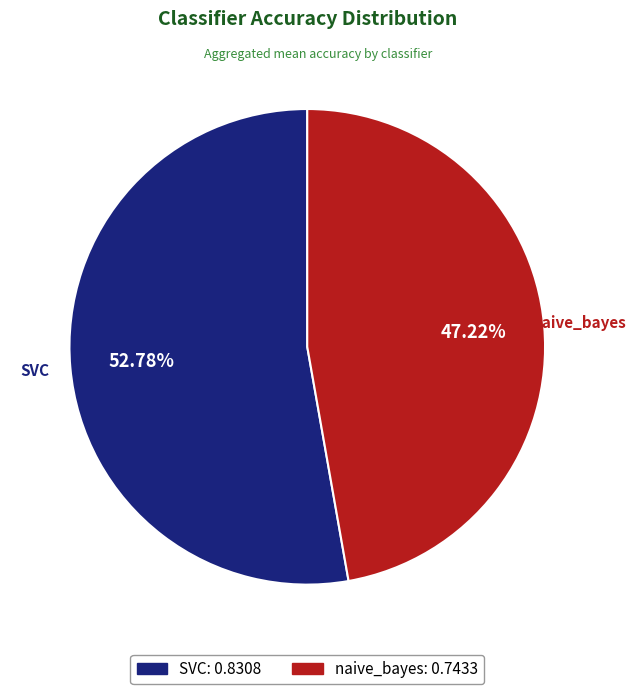

Which has a higher value, SVC or naive_bayes?

SVC